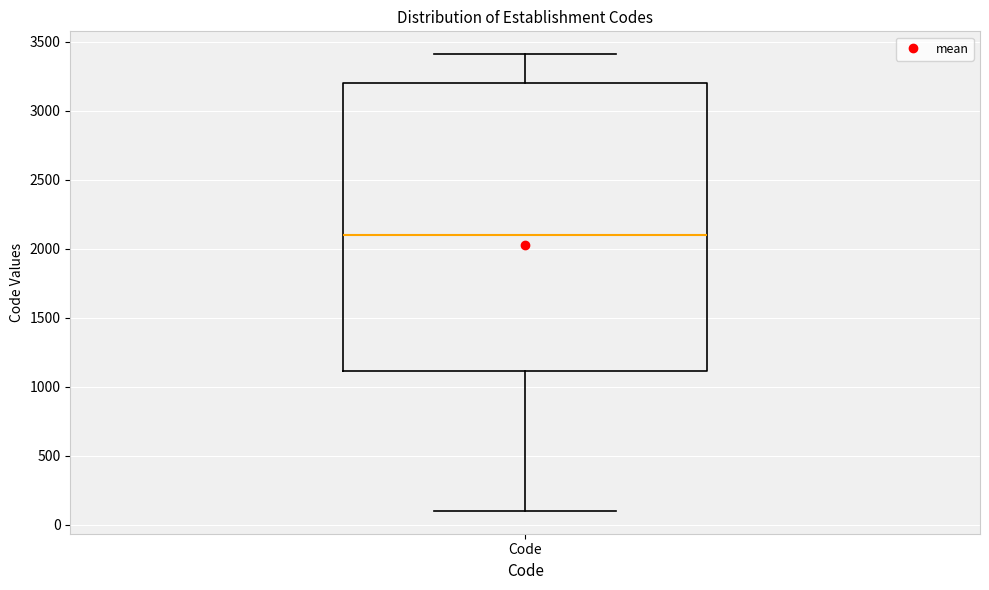

Transcribe this box plot: give where the median line is, the range the box spans, and where the two whiskers end, as read against the y-axis. The values are not printed on the chart, so give them approximately, as read against the axis.

median 2100, box 1100 to 3200, whiskers 100 to 3400